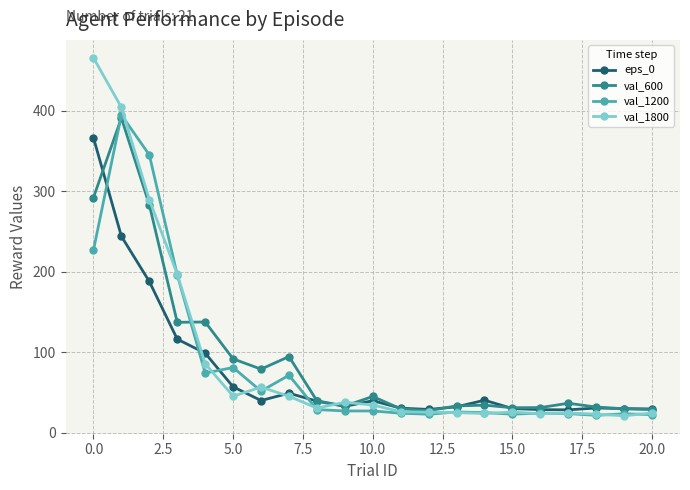

What is the lowest value of the val_1200 series?

21.5